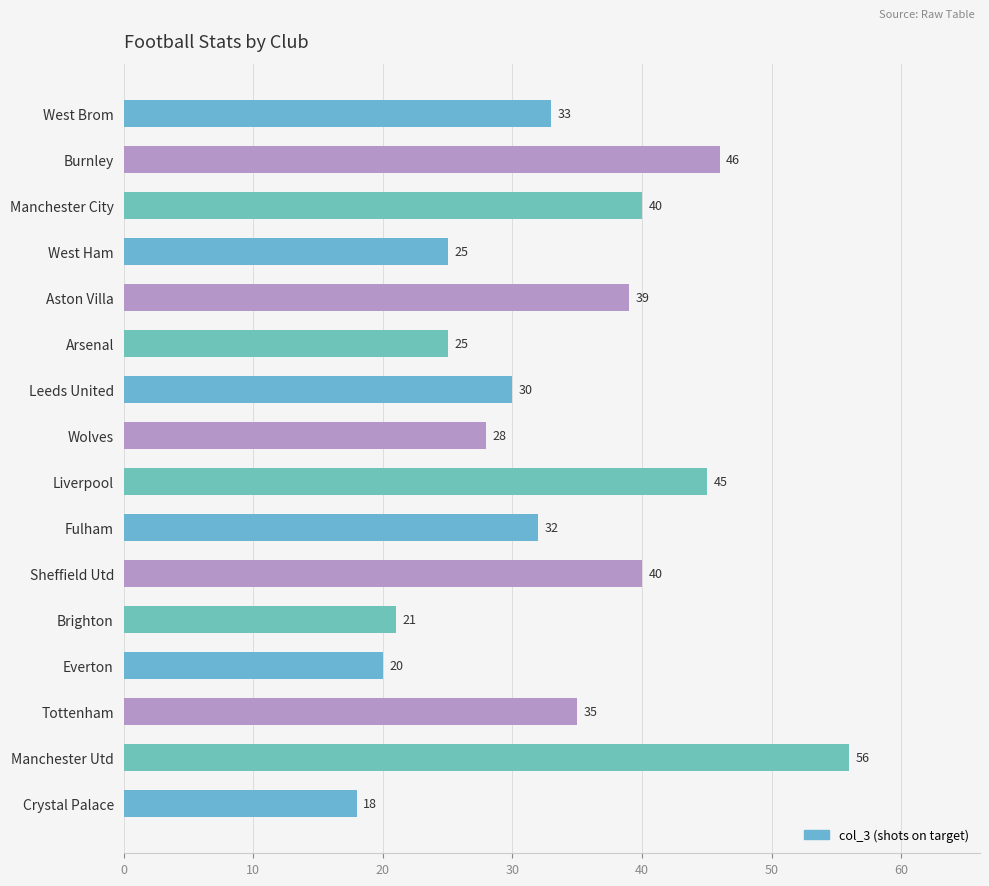

What is the label of the 7th bar from the top?

Leeds United